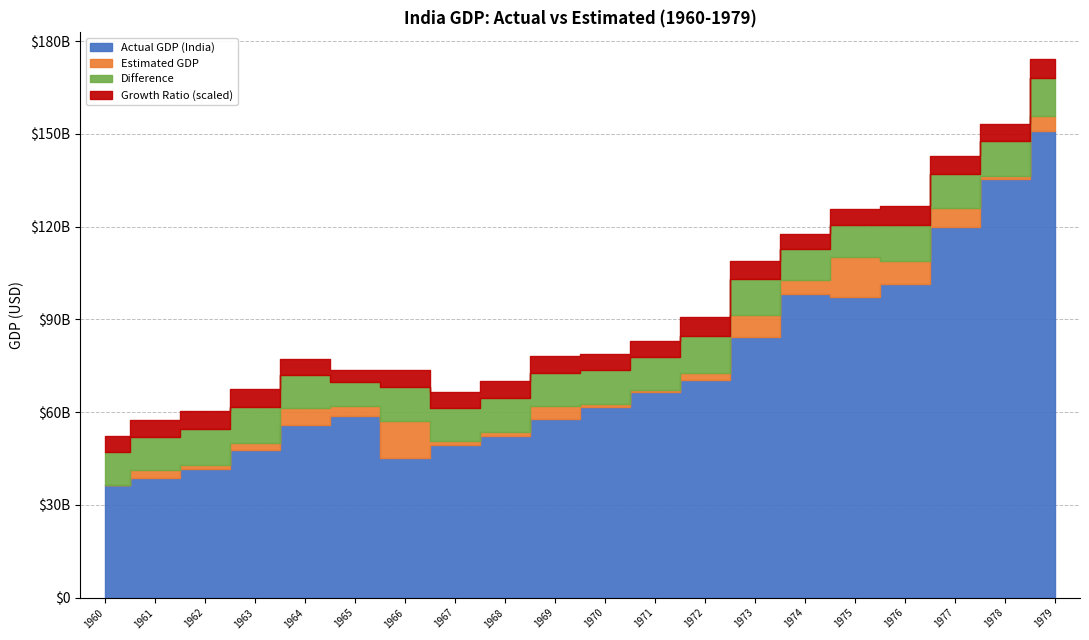

How many lines are shown in the chart?

4